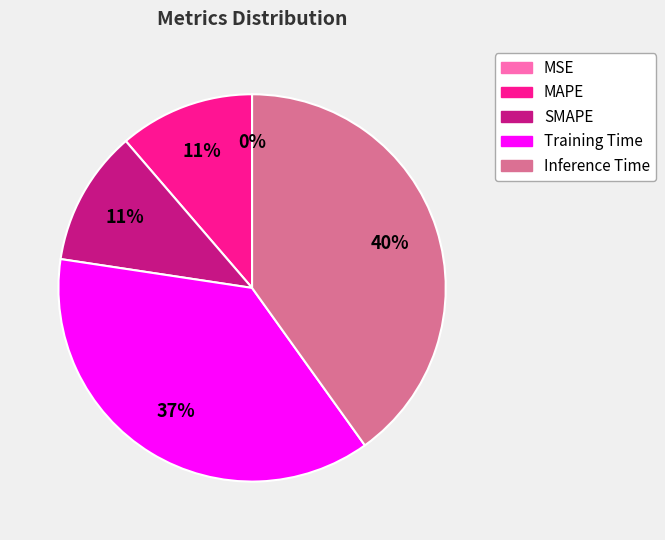

True or false: SMAPE accounts for 17% of the total.

False